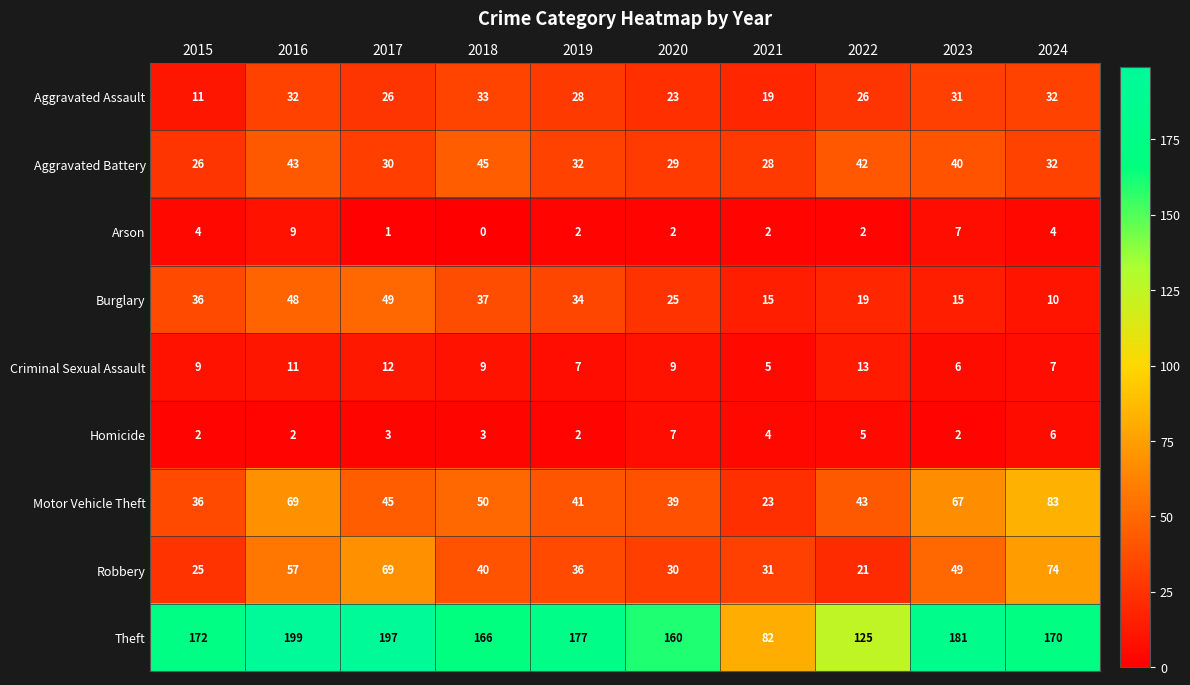

List the series in order of their peak value, highest first.

Theft, Motor Vehicle Theft, Robbery, Burglary, Aggravated Battery, Aggravated Assault, Criminal Sexual Assault, Arson, Homicide